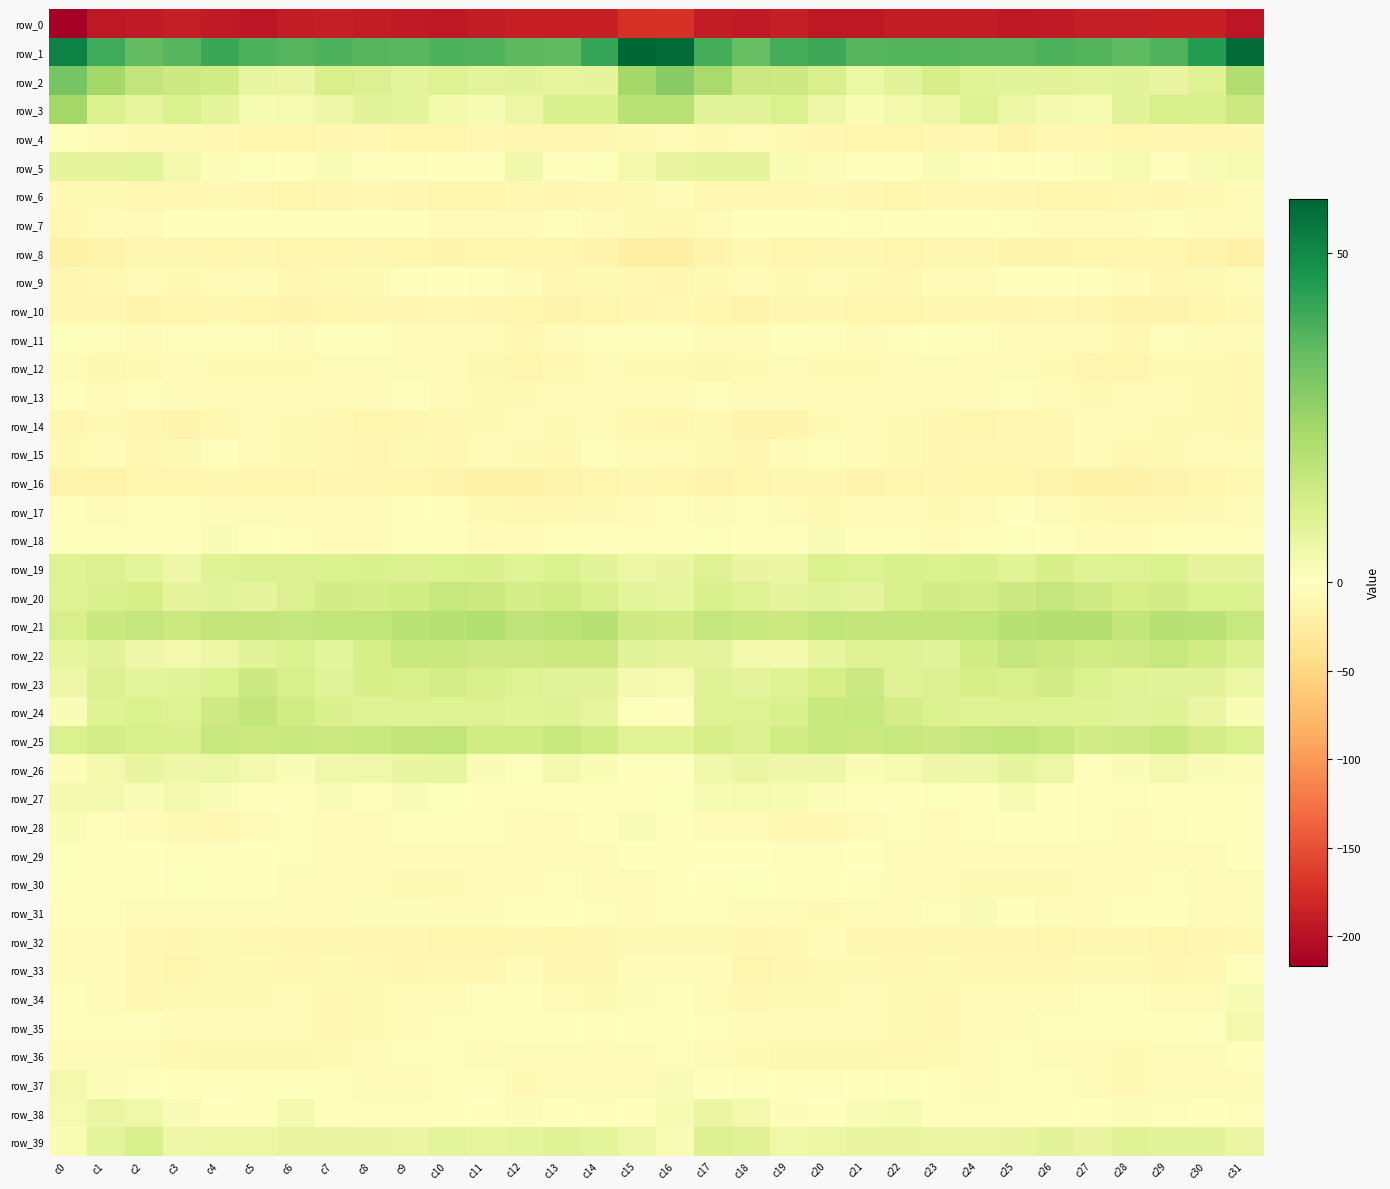

The value of row_16 at c10 is -20.1. True or false?

False